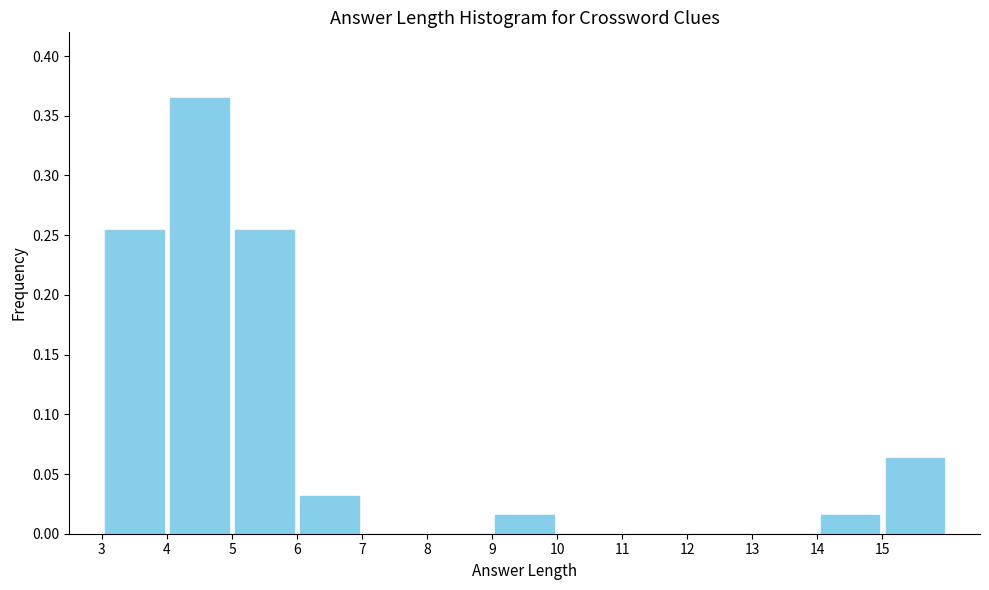

Reading left to right, list every bar in this chart as the range it spans on the x-axis followed by its height. The values are not printed on the chart, so give them approximately, as read against the axis.

3 to 4: 0.255
4 to 5: 0.365
5 to 6: 0.255
6 to 7: 0.030
7 to 8: 0
8 to 9: 0
9 to 10: 0.015
10 to 11: 0
11 to 12: 0
12 to 13: 0
13 to 14: 0
14 to 15: 0.015
15 to 16: 0.065